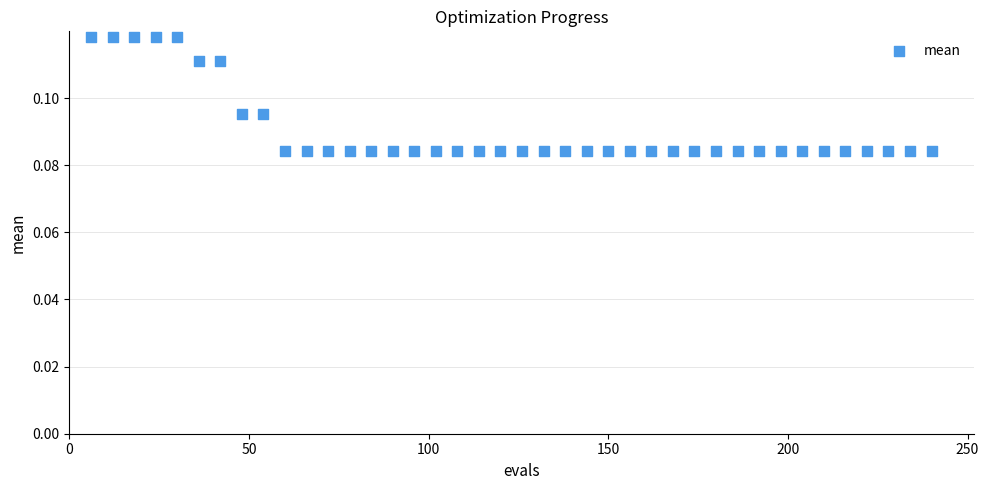

What is the range of X values (max minus min)?

234.0